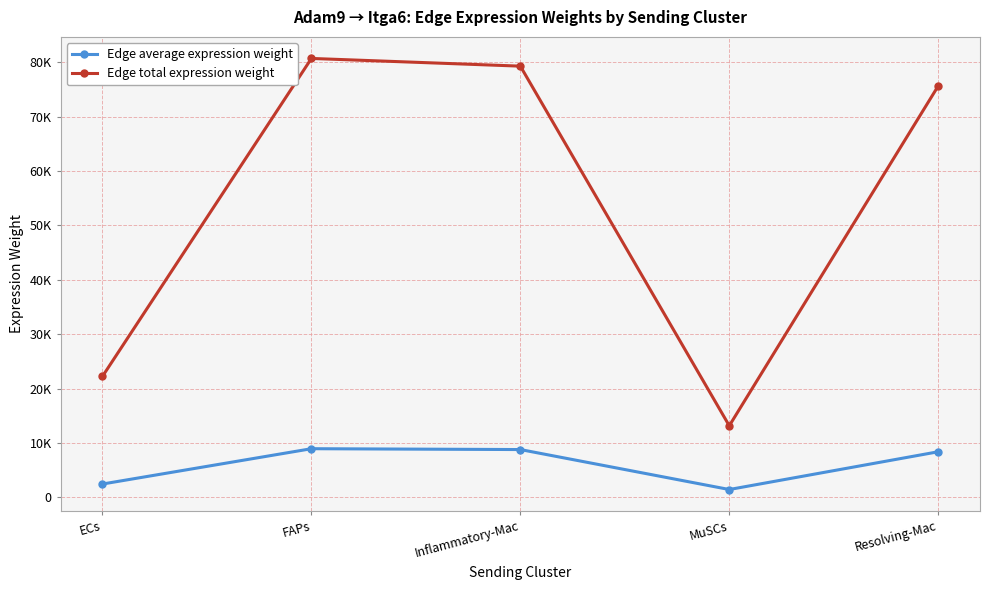

Is this an area chart (filled region under the line)?

No